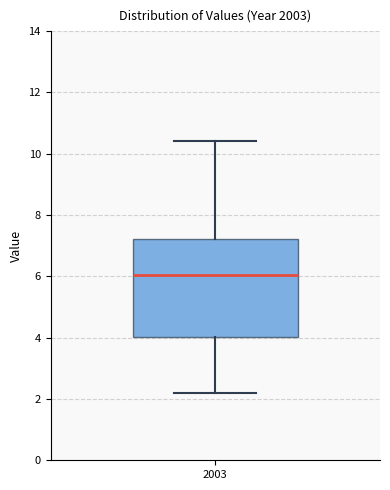

Transcribe this box plot: give where the median line is, the range the box spans, and where the two whiskers end, as read against the y-axis. The values are not printed on the chart, so give them approximately, as read against the axis.

median 6.0, box 4.0 to 7.2, whiskers 2.2 to 10.4